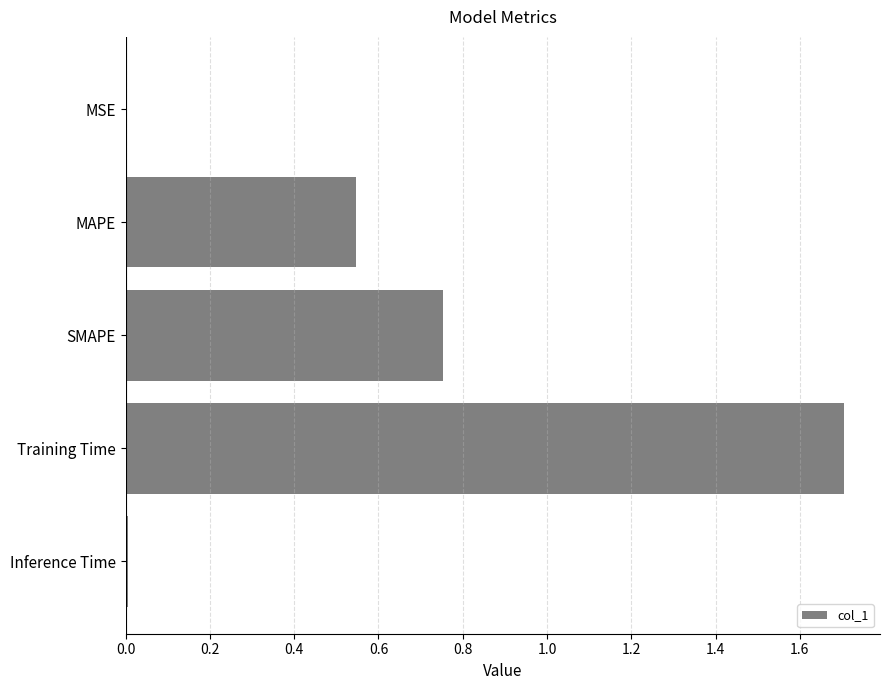

How many series are shown in this chart?

1